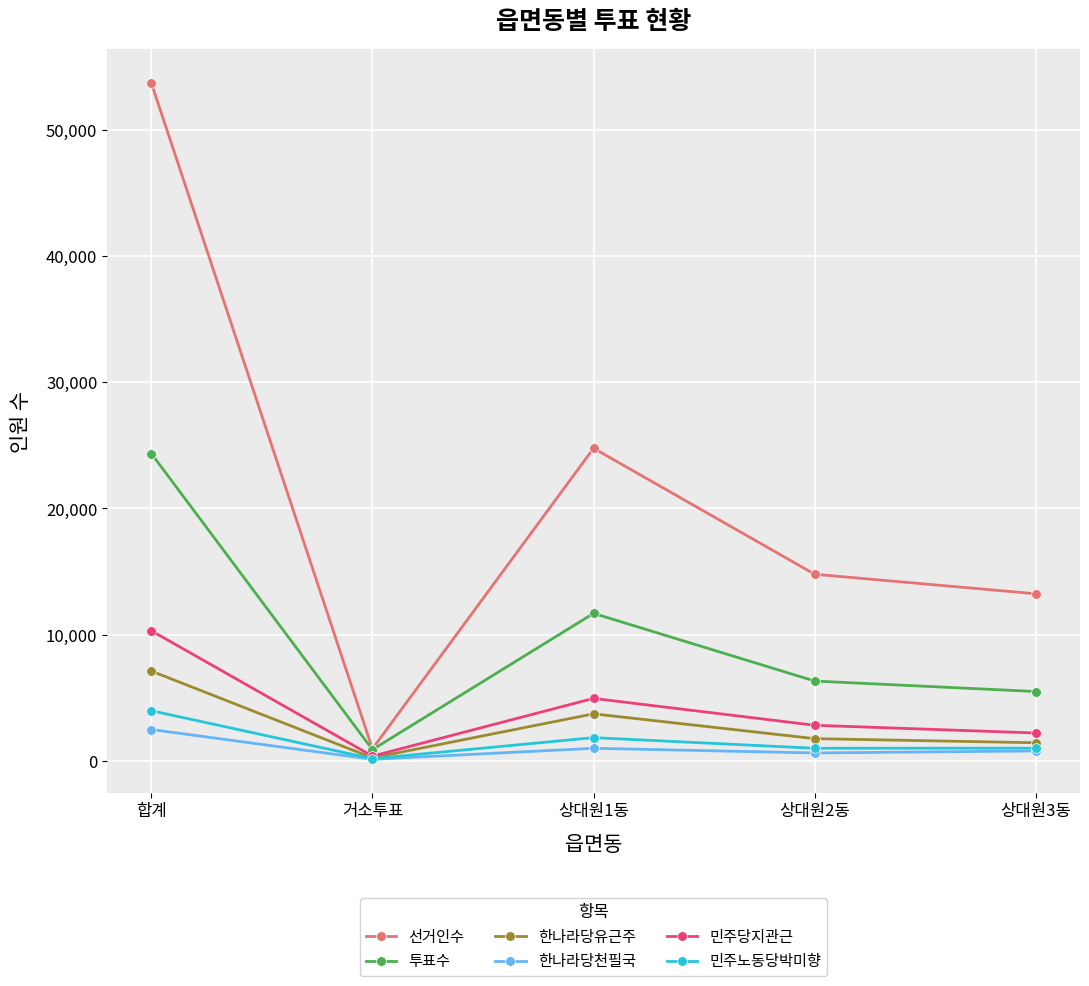

What is the label of the 5th point from the right?

합계